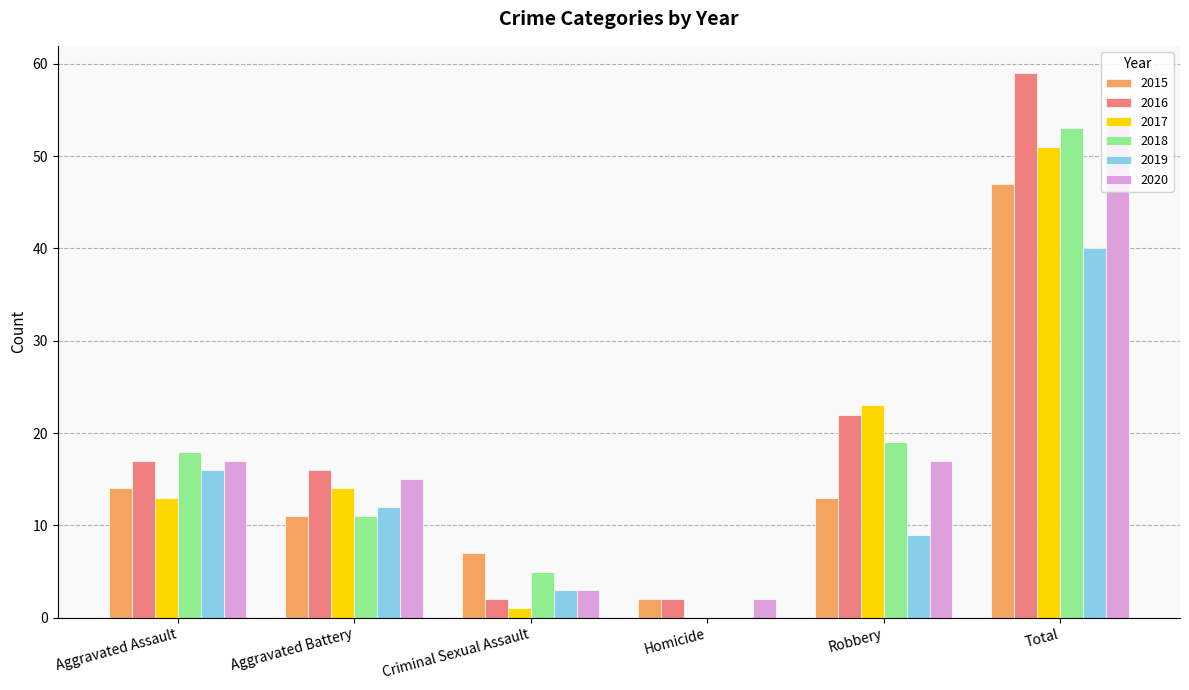

What is the maximum value for 2020?

54